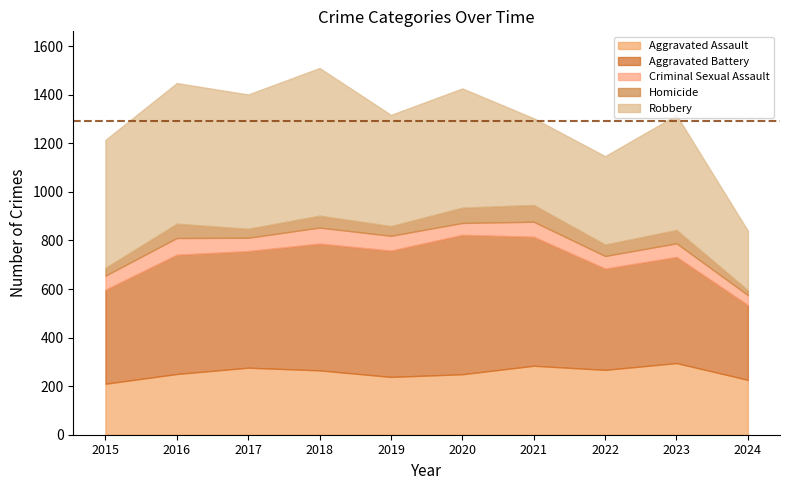

Reading right to left, what are all the values shown in this chart?

Aggravated Assault: 226	295	267	284	249	238	265	276	250	210
Aggravated Battery: 308	437	417	531	574	520	522	480	491	387
Criminal Sexual Assault: 41	56	52	62	49	61	66	55	69	58
Homicide: 20	55	47	69	63	40	49	37	59	32
Robbery: 245	473	364	357	491	458	608	553	579	527